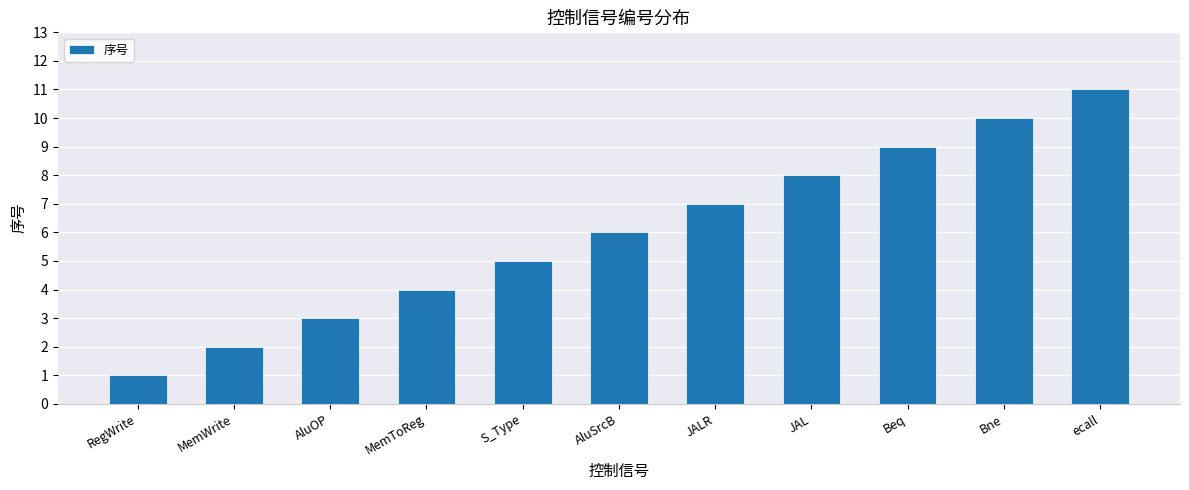

What is the label of the 11th bar from the right?

RegWrite